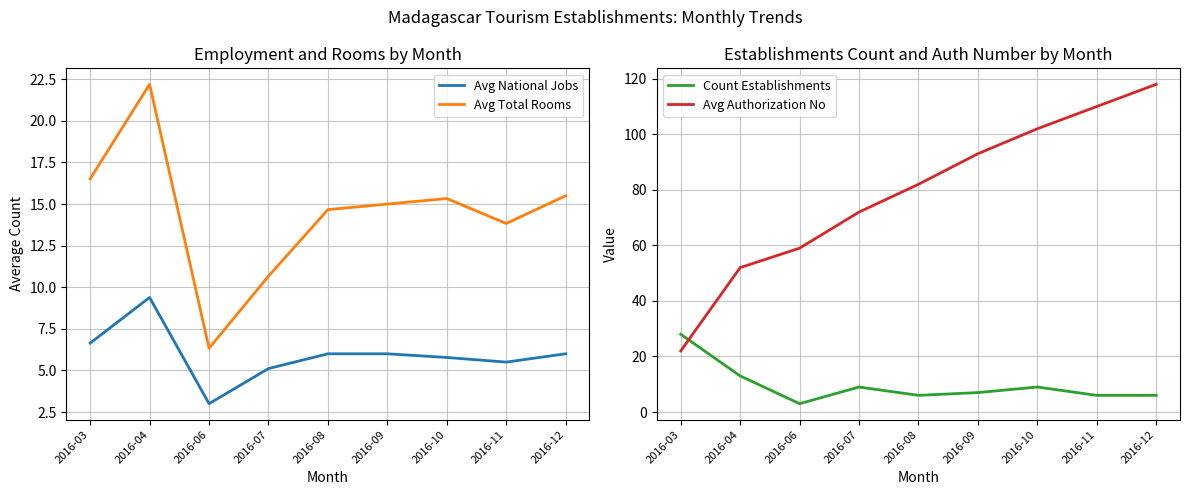

At which label is Count Establishments closest to 15?

2016-04